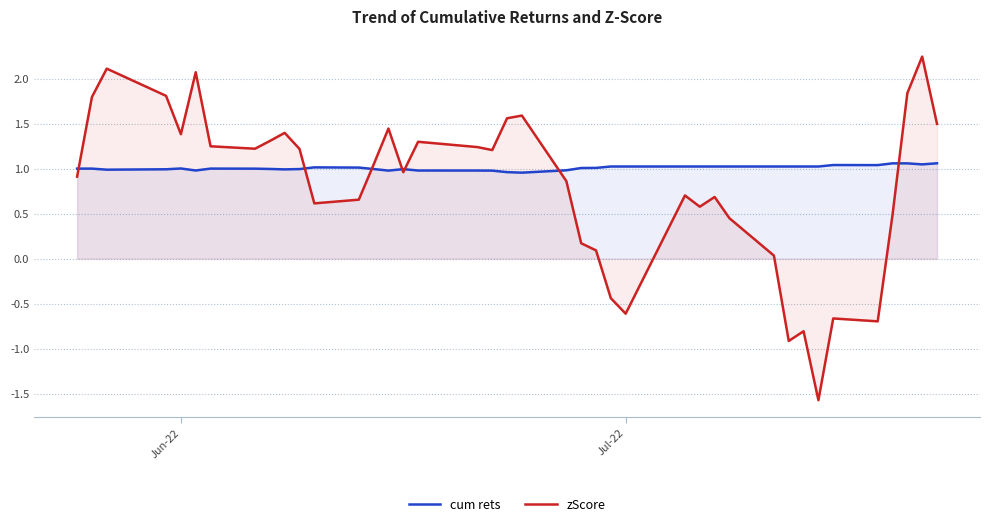

Rank the series by their average value, from lowest to highest.

zScore, cum rets